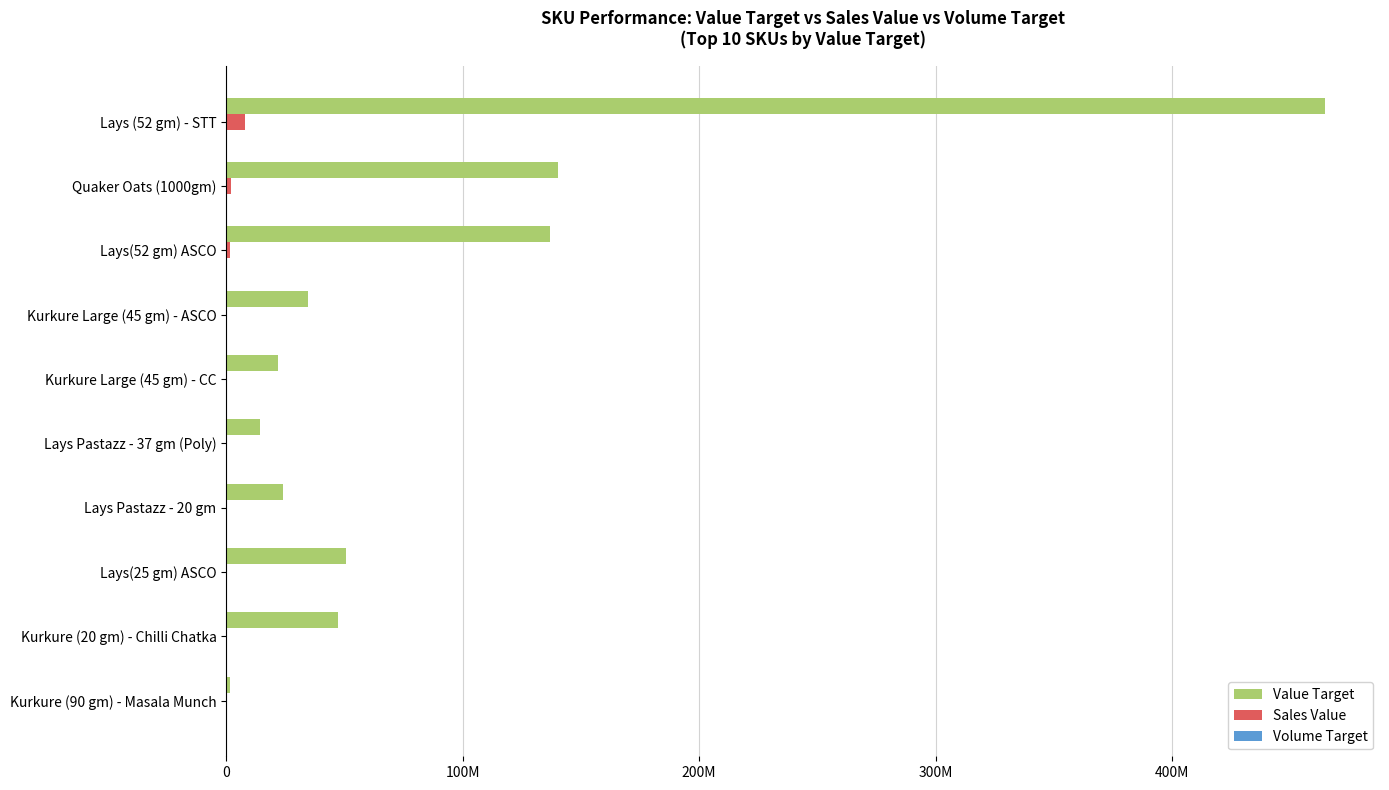

How many groups of bars are there?

10